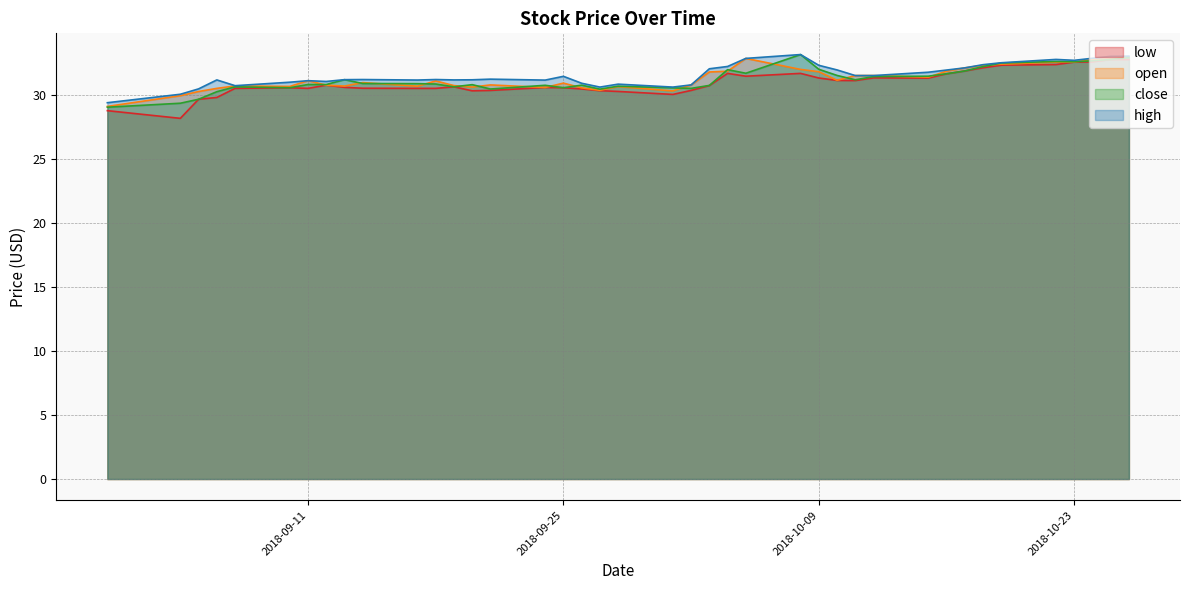

True or false: open has a value of 52.1 at 2018-09-28.

False